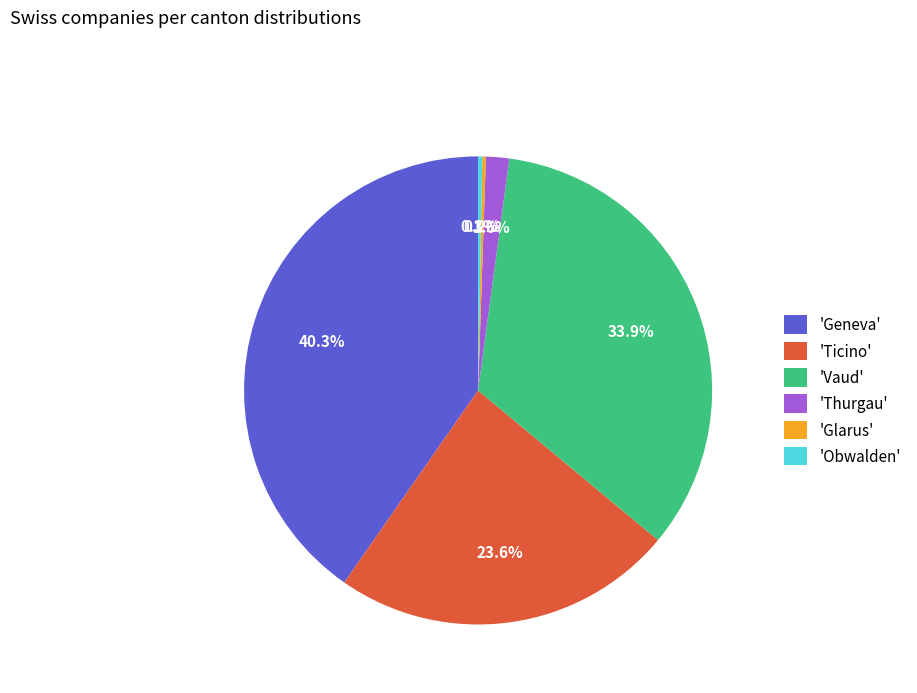

What is the largest slice in the pie chart?

'Geneva'